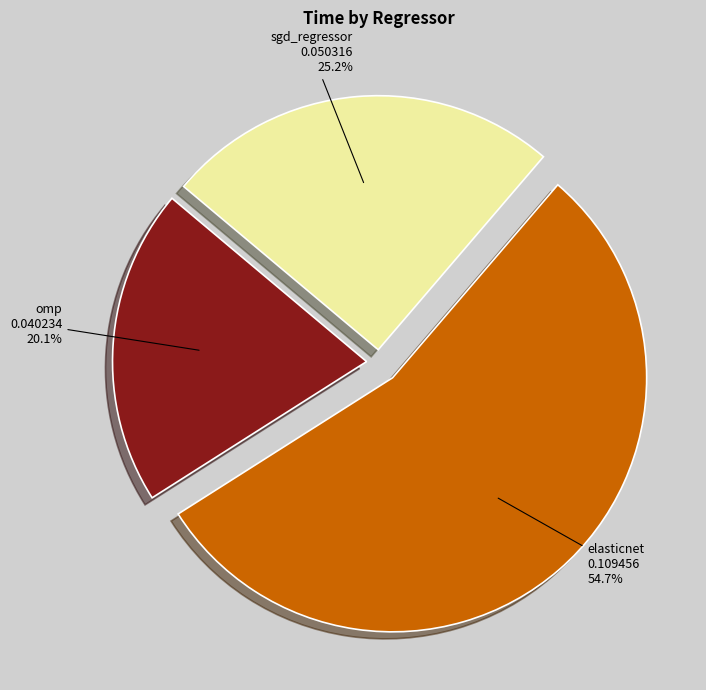

Which category accounts for the majority?

elasticnet